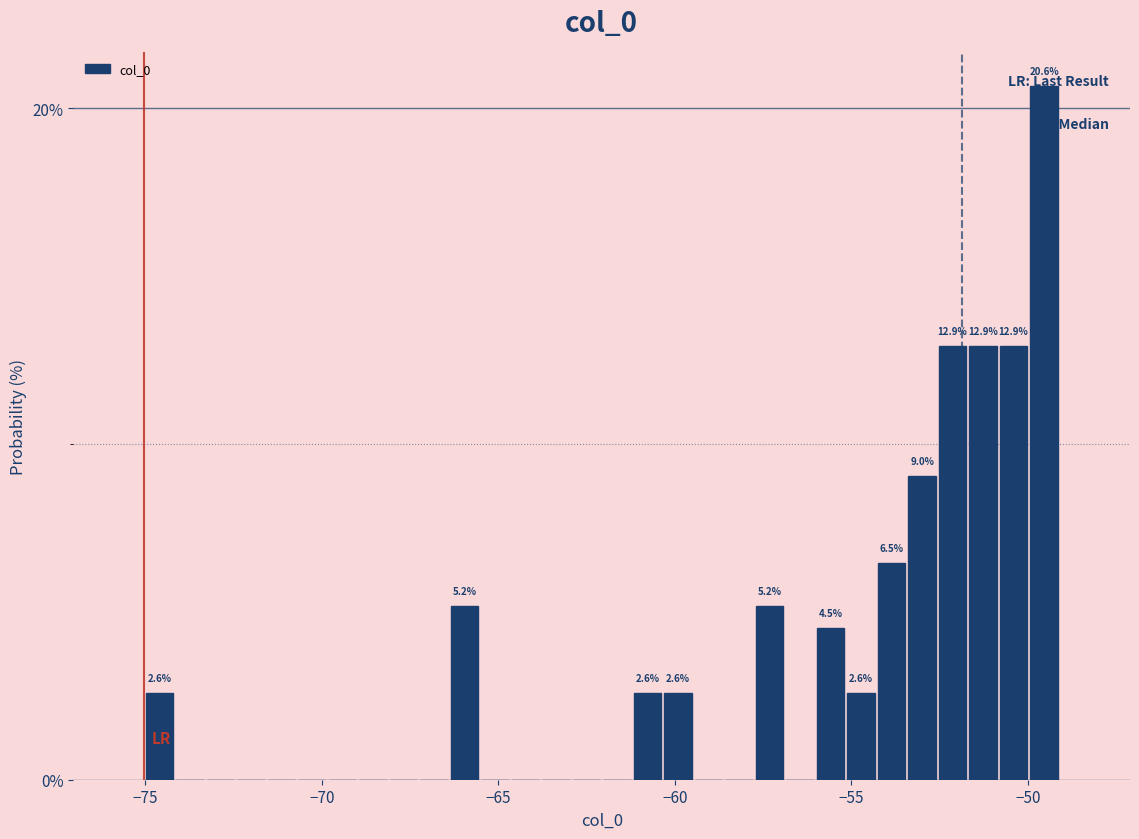

Read against the x-axis, roughly where is the centre of the tallest bar?

-49.5